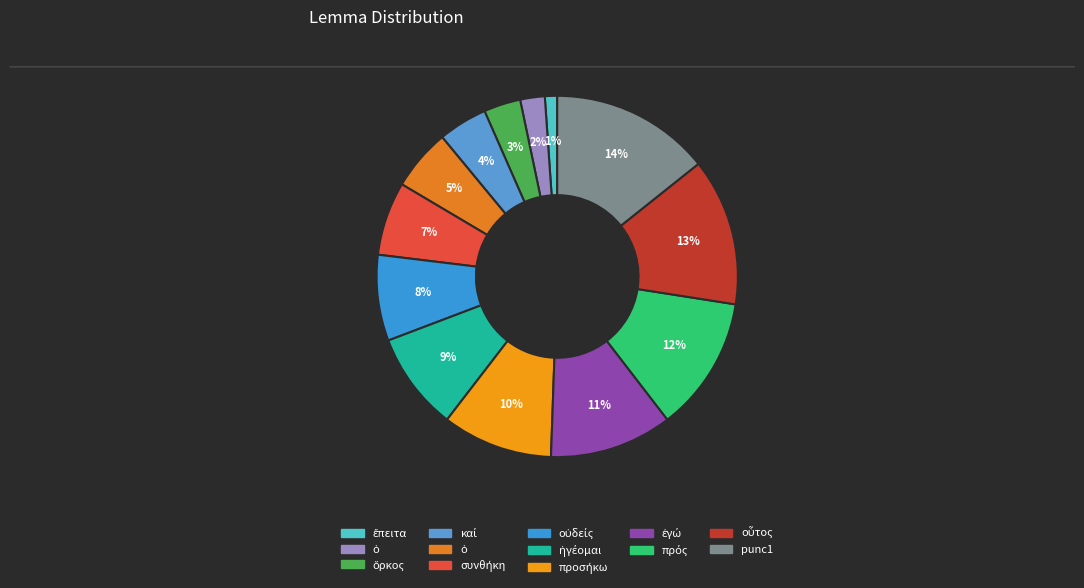

How many segments does this pie chart have?

13